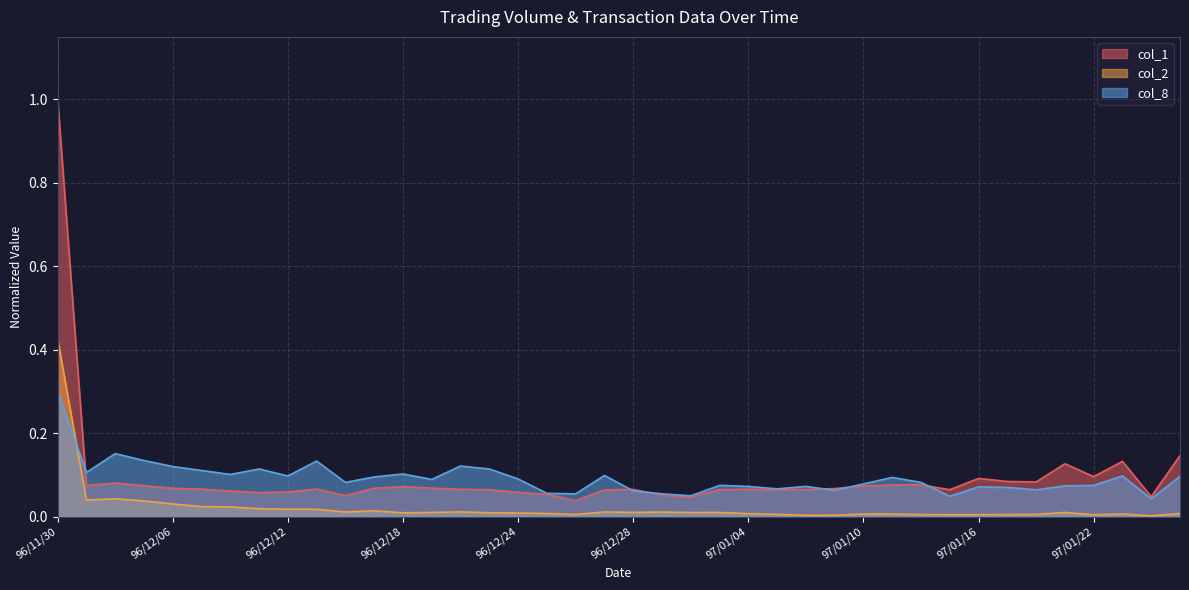

Reading left to right, list all the values displayed in this chart.

col_2: 0.4	0.0	0.0	0.0	0.0	0.0	0.0	0.0	0.0	0.0	0.0	0.0	0.0	0.0	0.0	0.0	0.0	0.0	0.0	0.0	0.0	0.0	0.0	0.0	0.0	0.0	0.0	0.0	0.0	0.0	0.0	0.0	0.0	0.0	0.0	0.0	0.0	0.0	0.0	0.0
col_1: 1.0	0.1	0.1	0.1	0.1	0.1	0.1	0.1	0.1	0.1	0.1	0.1	0.1	0.1	0.1	0.1	0.1	0.1	0.0	0.1	0.1	0.1	0.0	0.1	0.1	0.1	0.1	0.1	0.1	0.1	0.1	0.1	0.1	0.1	0.1	0.1	0.1	0.1	0.0	0.1
col_8: 0.3	0.1	0.2	0.1	0.1	0.1	0.1	0.1	0.1	0.1	0.1	0.1	0.1	0.1	0.1	0.1	0.1	0.1	0.1	0.1	0.1	0.1	0.0	0.1	0.1	0.1	0.1	0.1	0.1	0.1	0.1	0.0	0.1	0.1	0.1	0.1	0.1	0.1	0.0	0.1